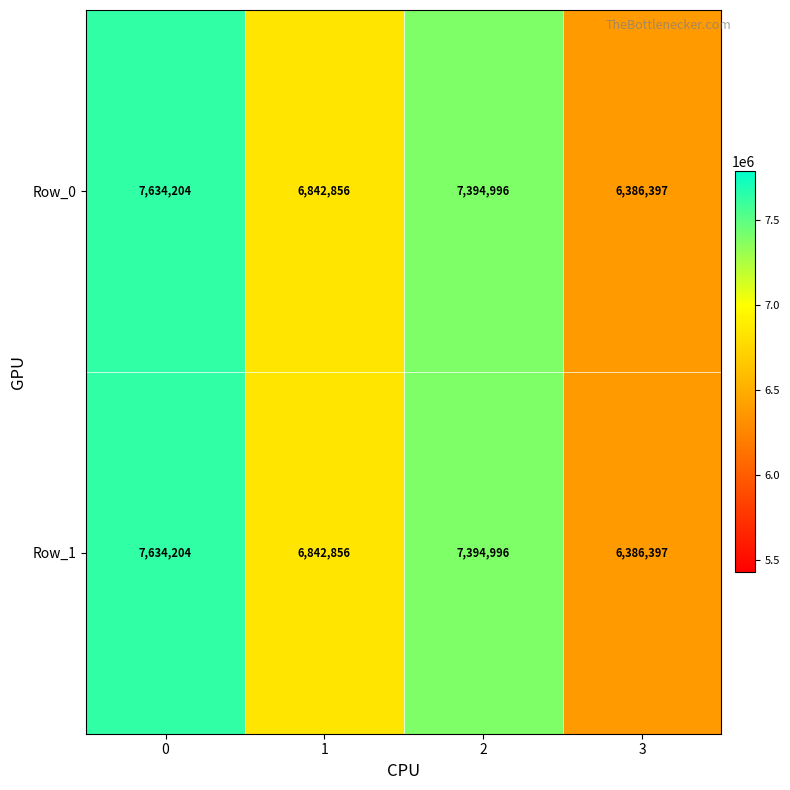

Count the number of data series in this chart.

2